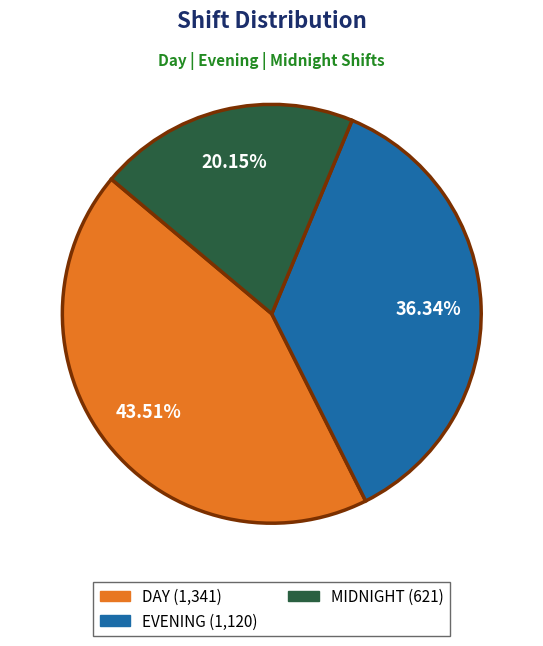

Does any single category account for the majority?

No